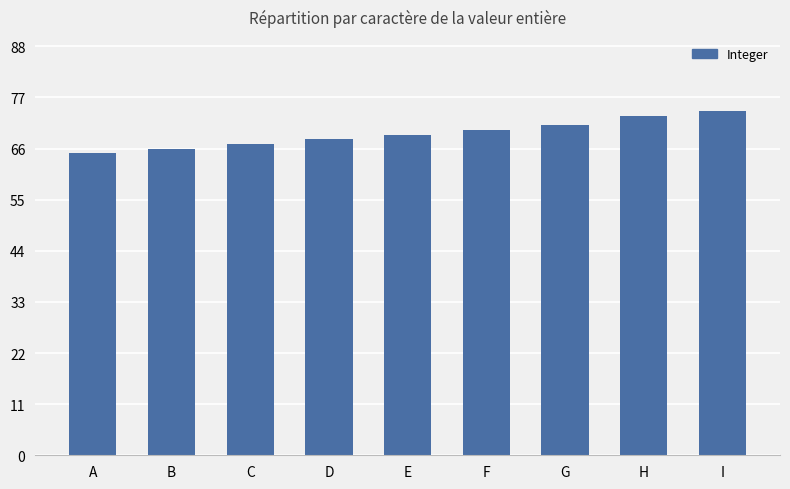

What is the change in value from D to I?

+6